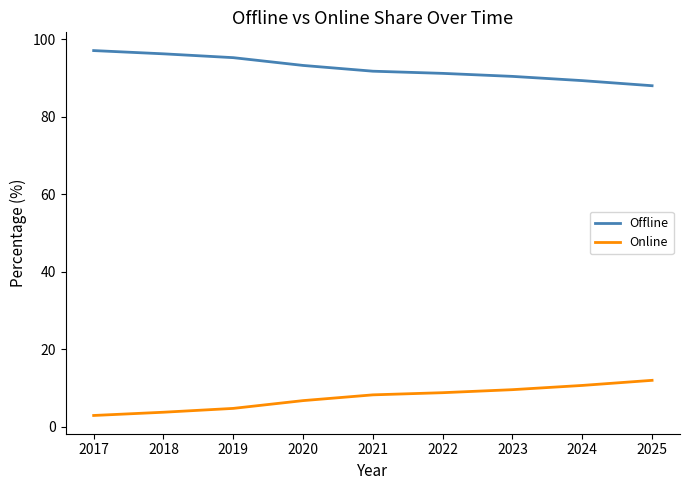

Where does the Offline series first go above 91?

2017